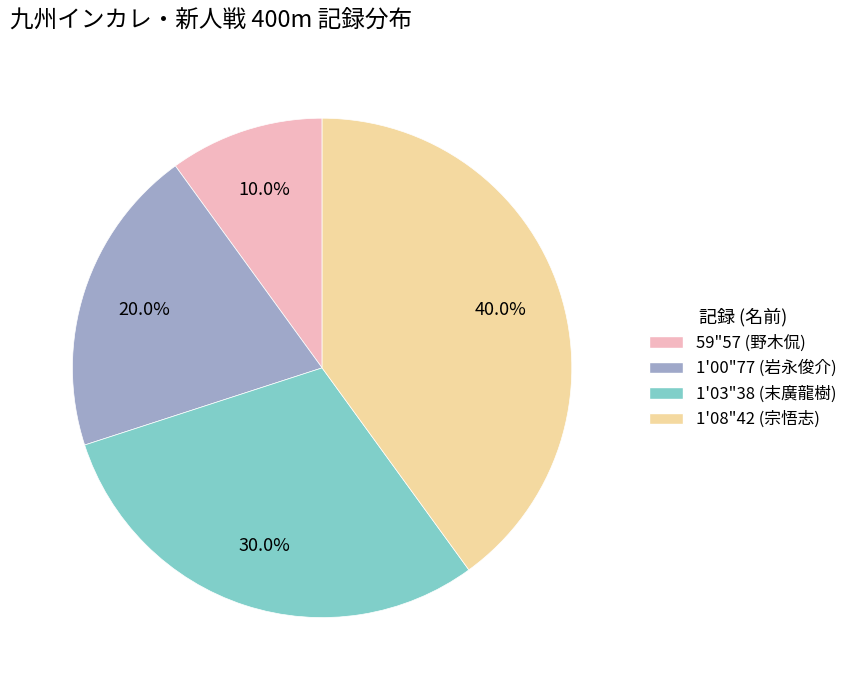

Does any single category account for the majority?

No